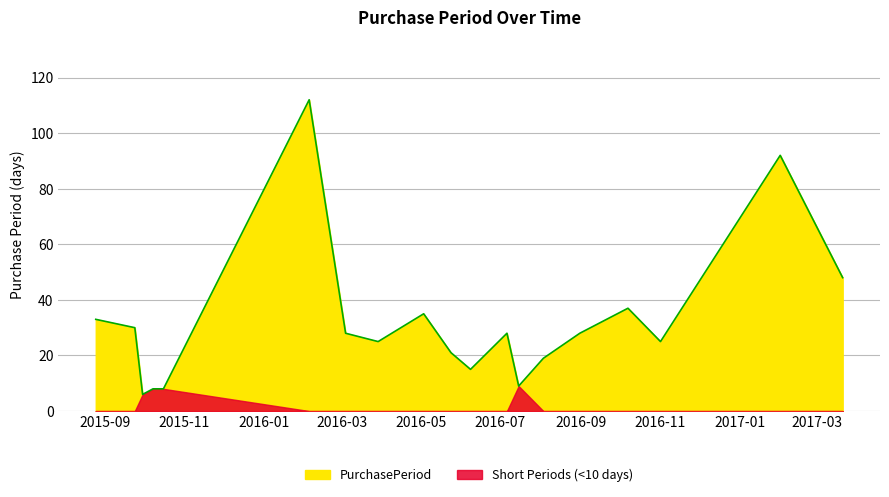

What is the minimum value shown in the chart?

6